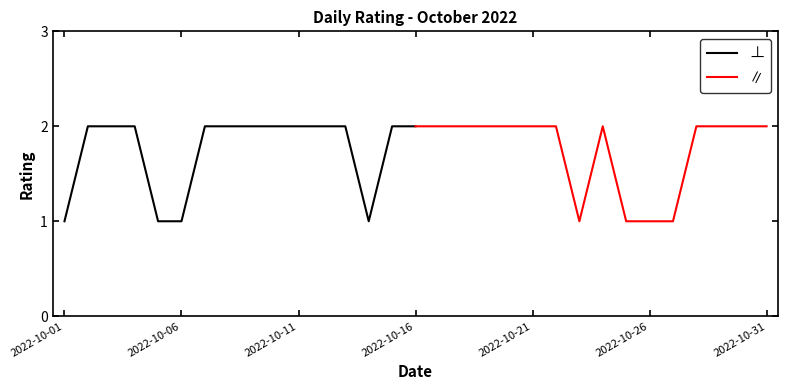

What is the difference between the second highest and second lowest values in the ∥ series?

1